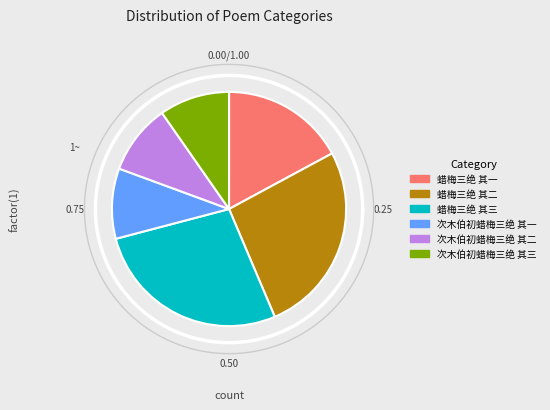

What is the ratio of the value at 蜡梅三绝 其一 to the value at 次木伯初蜡梅三绝 其二?

1.8